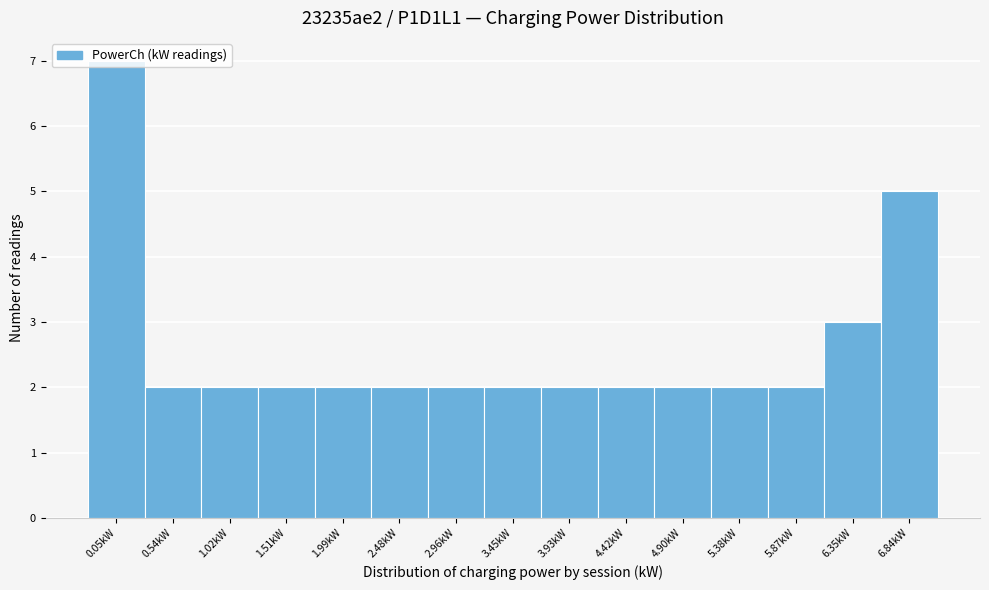

What is the change in value from 3.93kW to 6.84kW?

+3